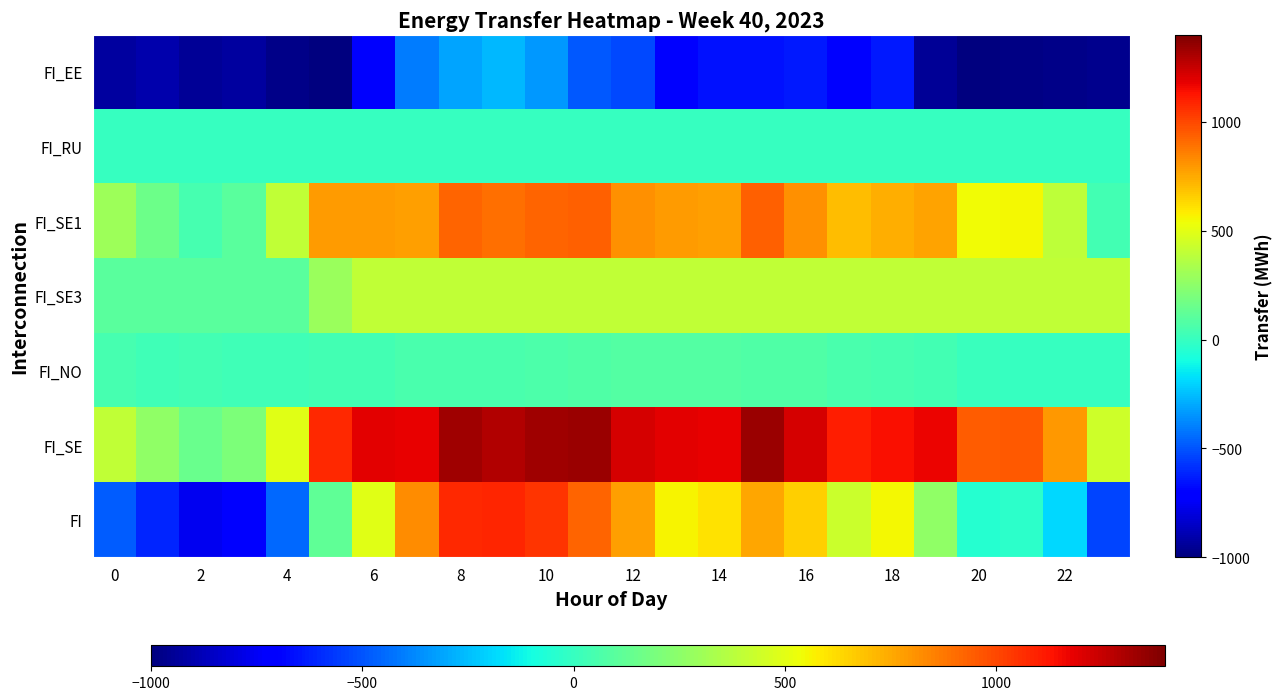

How many categories are shown in the chart?

24